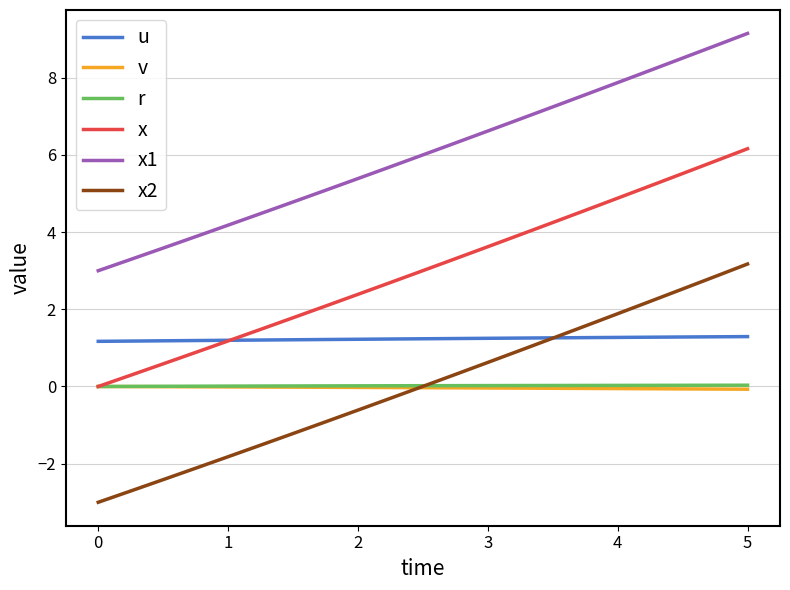

Which series has the widest spread of values?

x2